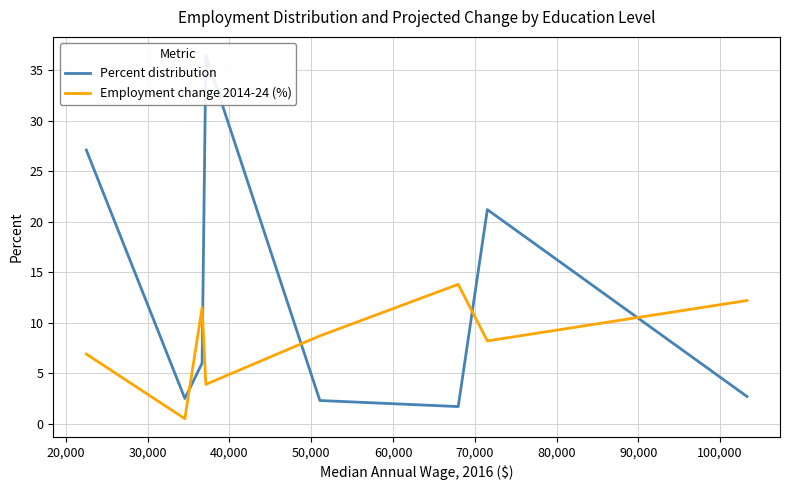

Is it true that Employment change 2014-24 (%) equals 5.5 at 30,000?

False